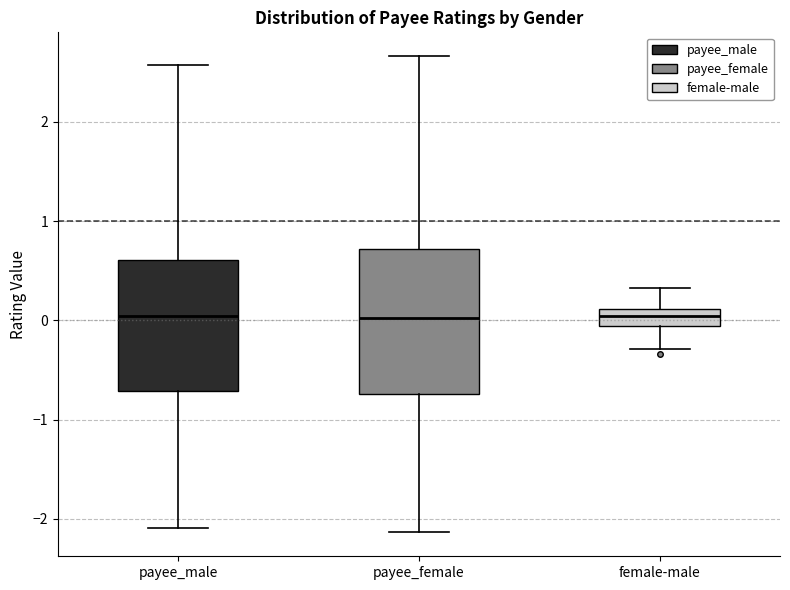

Reading left to right, transcribe this box plot: for each box, give where its median line is, the range the box spans, and where its two whiskers end, as read against the y-axis. The values are not printed on the chart, so give them approximately, as read against the axis.

payee_male: median 0.0, box -0.7 to 0.6, whiskers -2.1 to 2.6
payee_female: median 0.0, box -0.7 to 0.7, whiskers -2.1 to 2.7
female-male: median 0.0, box -0.1 to 0.1, whiskers -0.3 to 0.3